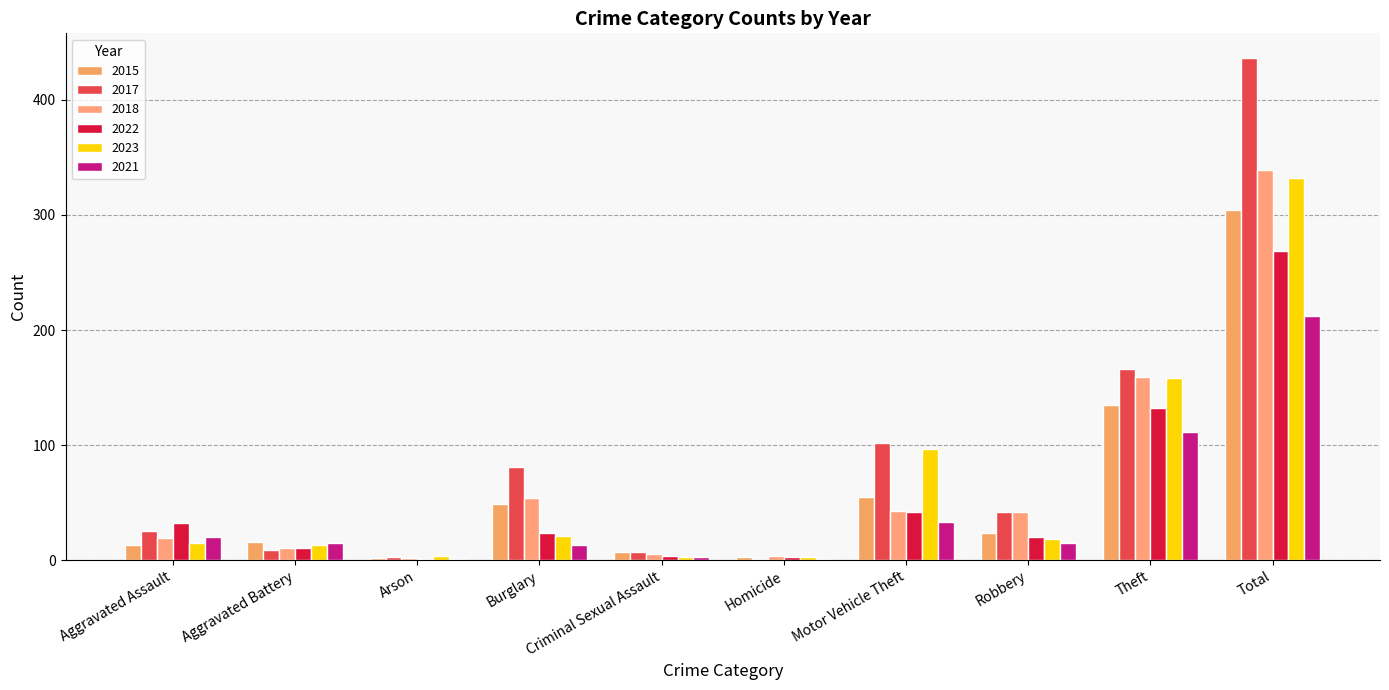

Does the chart contain stacked bars?

No